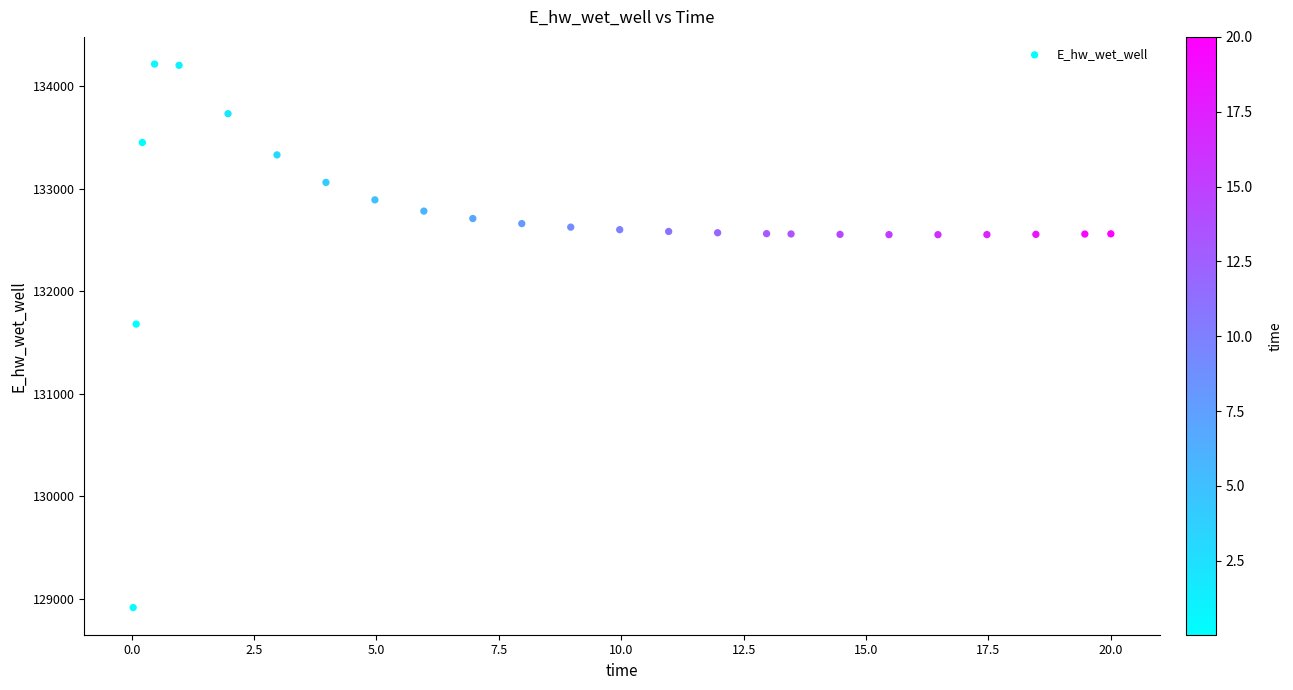

What Y value in the scatter plot is closest to 131564?

131678.8